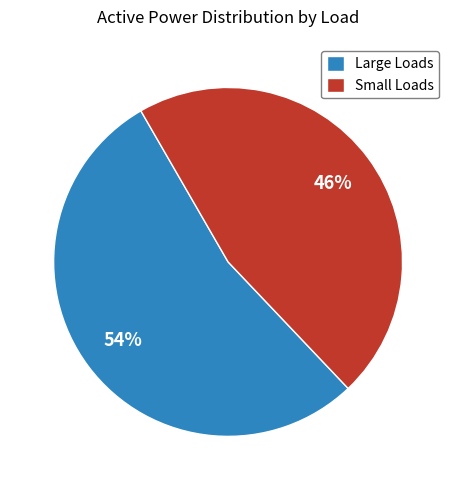

The Small Loads slice represents 46% of the pie. True or false?

True